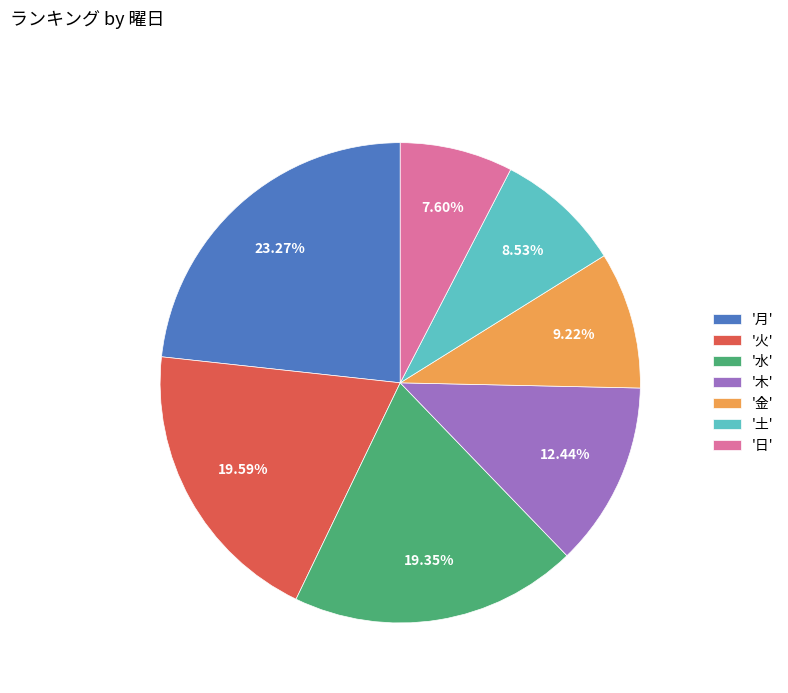

To the nearest percent, what is the average slice percentage?

14%